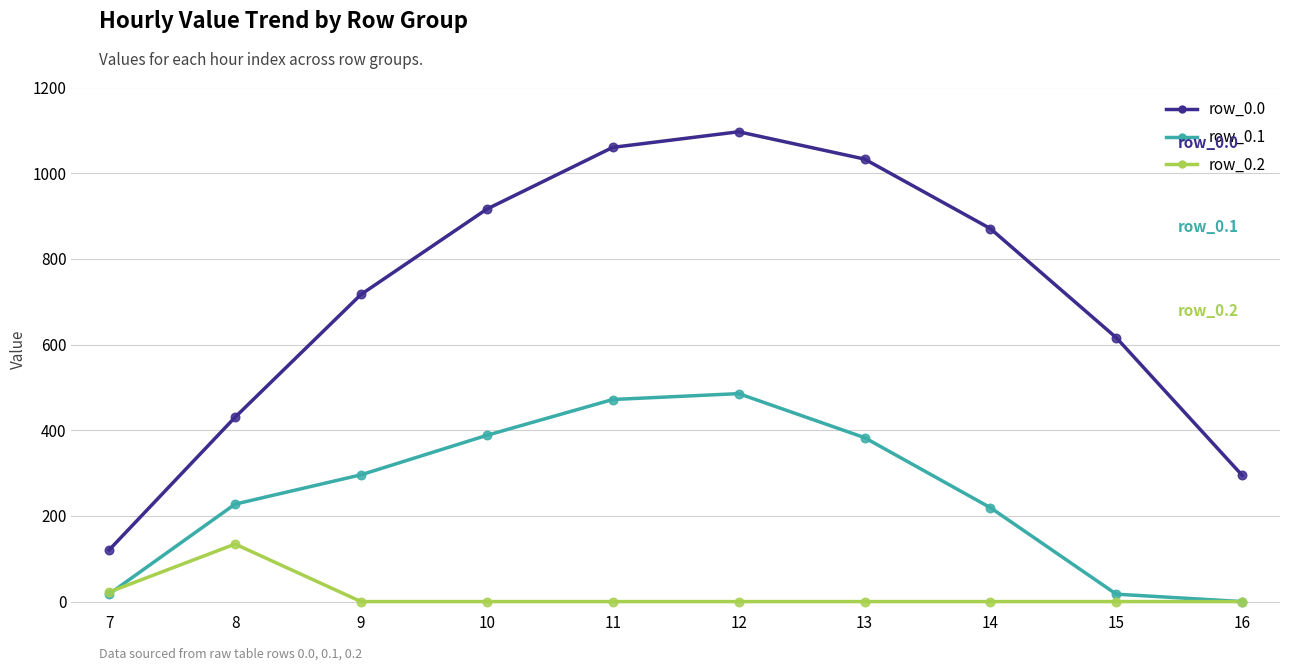

Which series has the largest total across all categories?

row_0.0